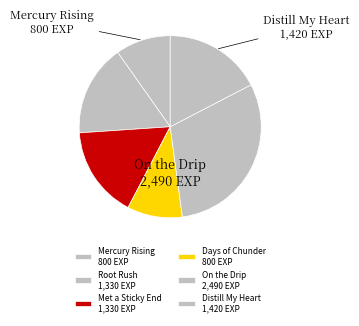

To the nearest percent, what portion does Mercury Rising represent?

10%